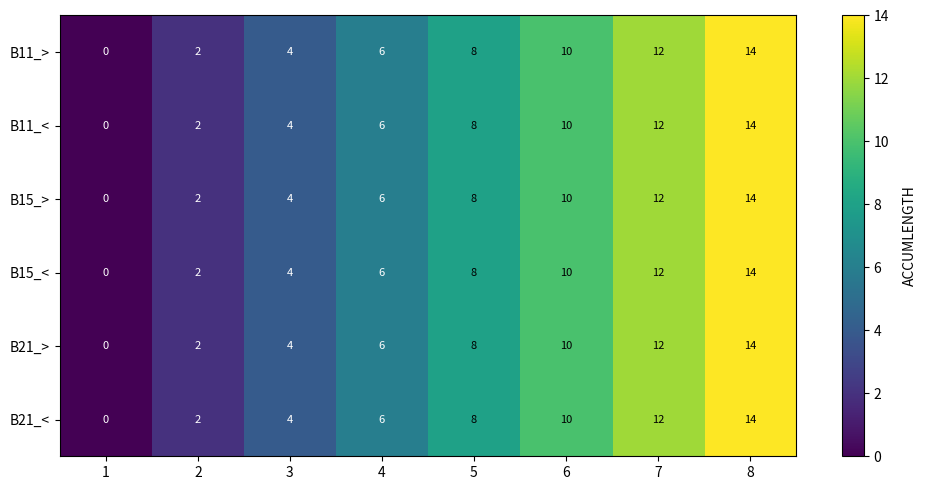

What value does the B15_< series have at 7, to the nearest 10?

10